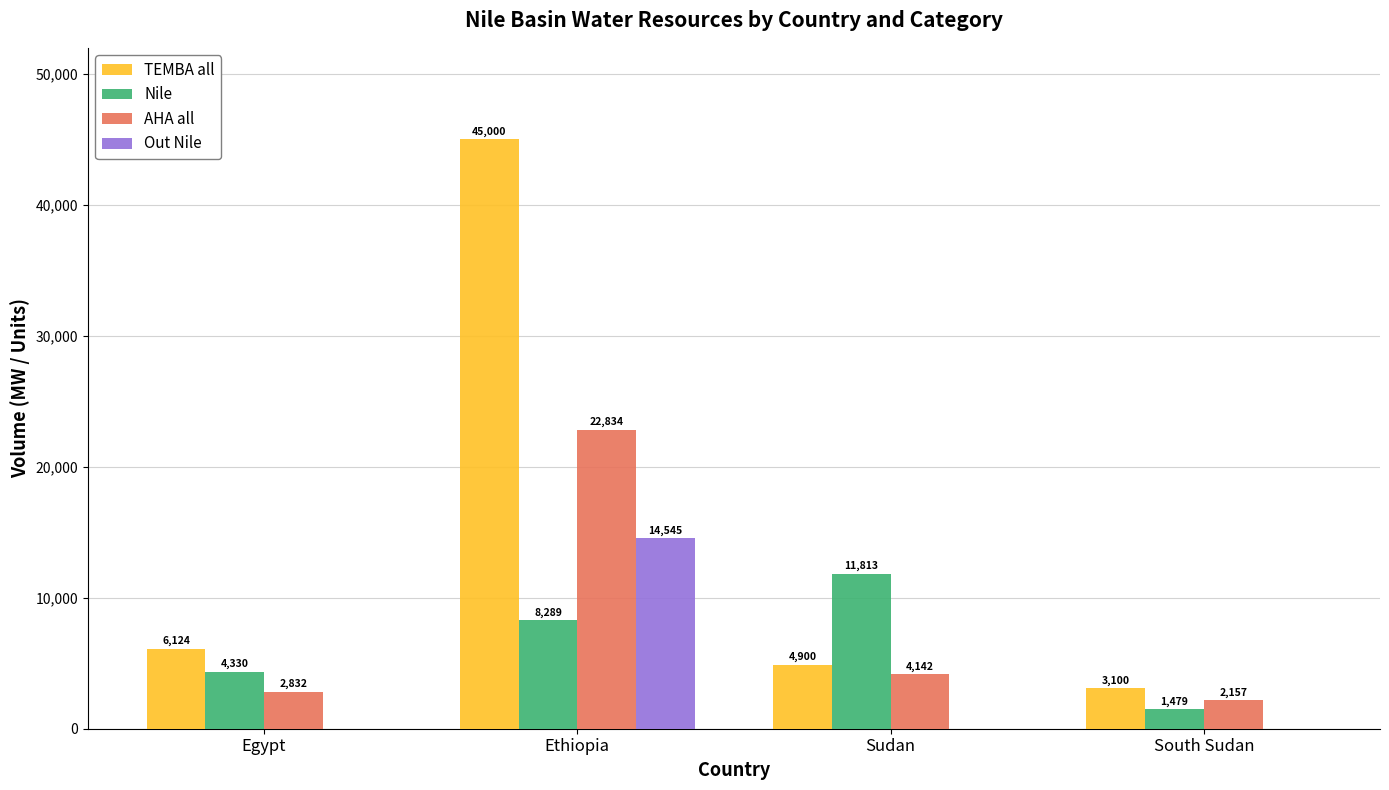

What value does the Nile series have at Ethiopia?

8288.7